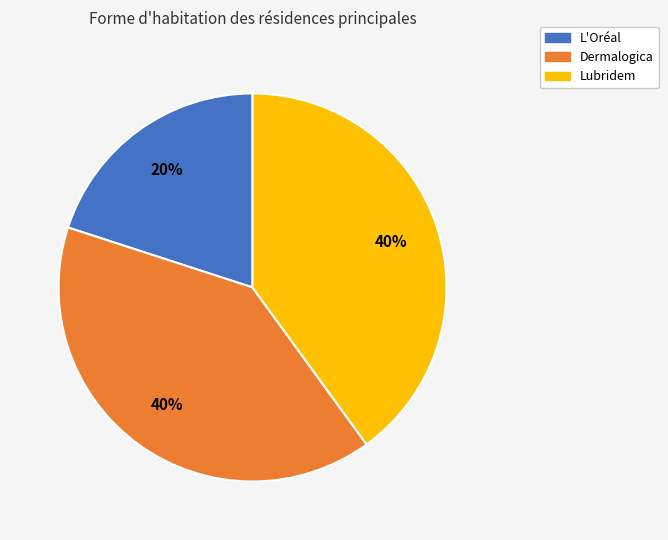

Count the number of slices in the pie.

3